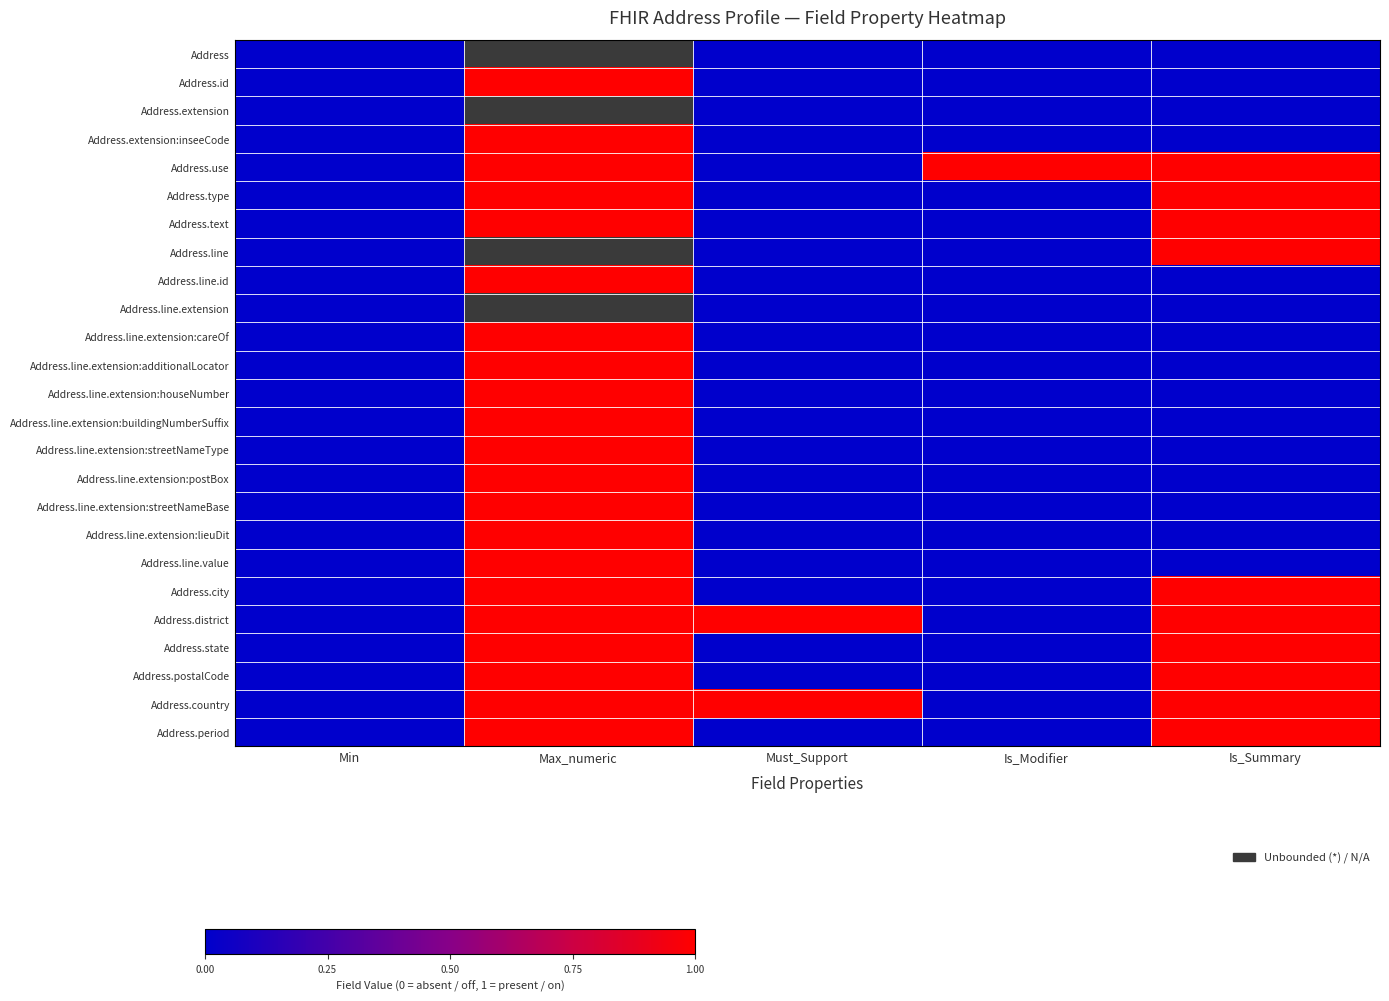

Which category has the highest value in the Address.type series?

Max_numeric